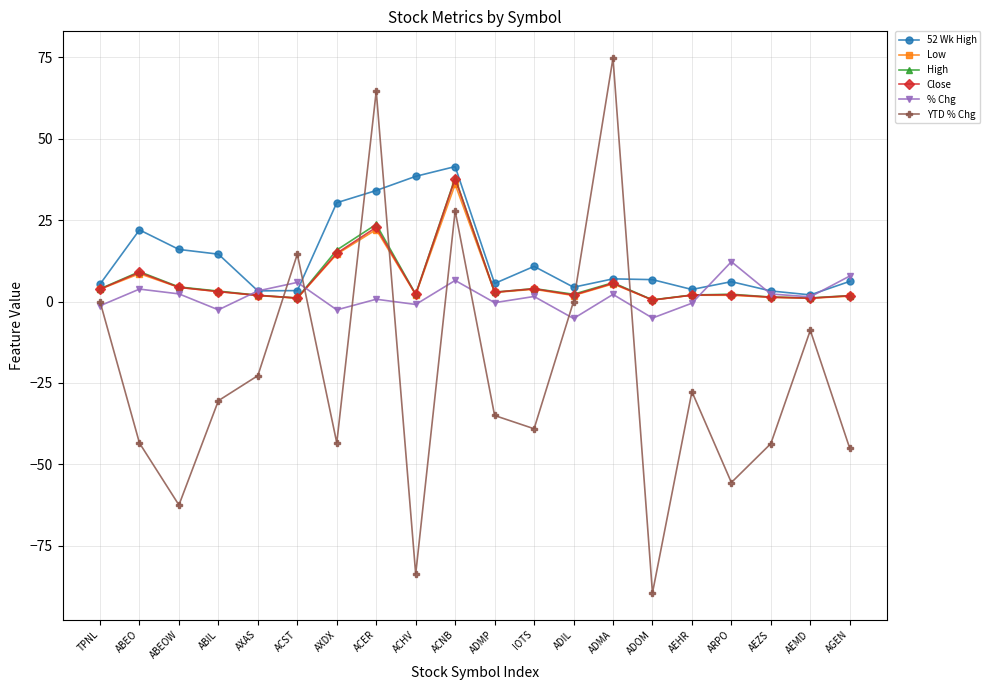

How many interior local valleys does the YTD % Chg series have?

6